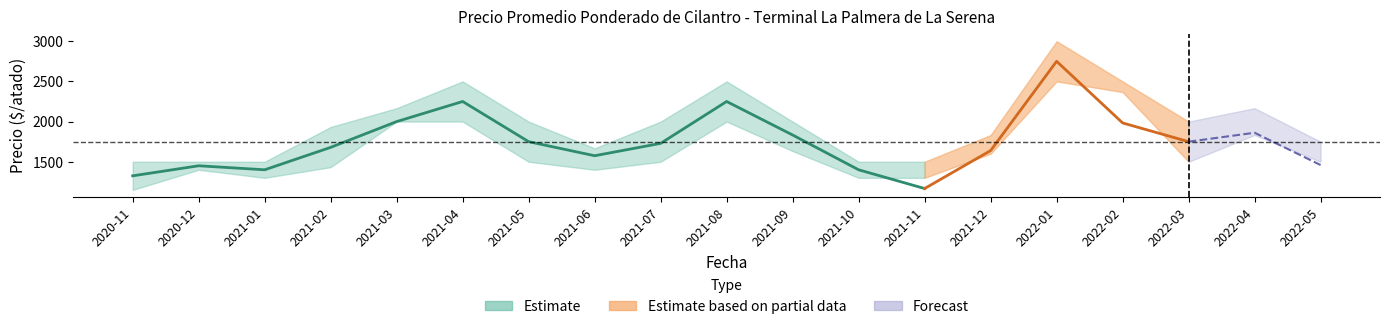

What is the approximate value of Precio minimo at 2022-01, to the nearest 10?

2500